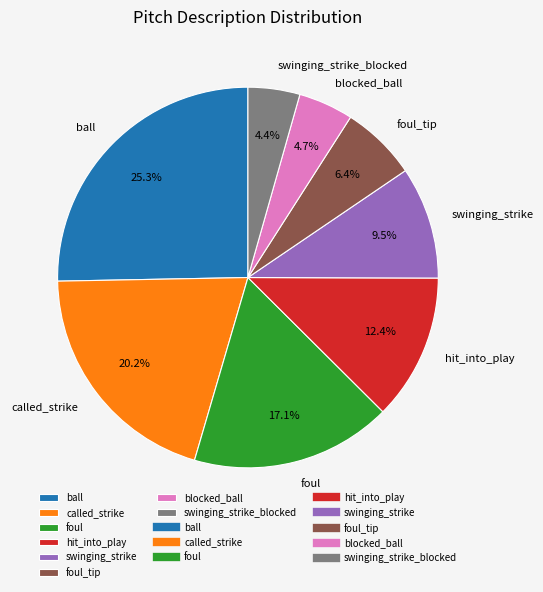

What percentage is the hit_into_play slice, to the nearest percent?

12%